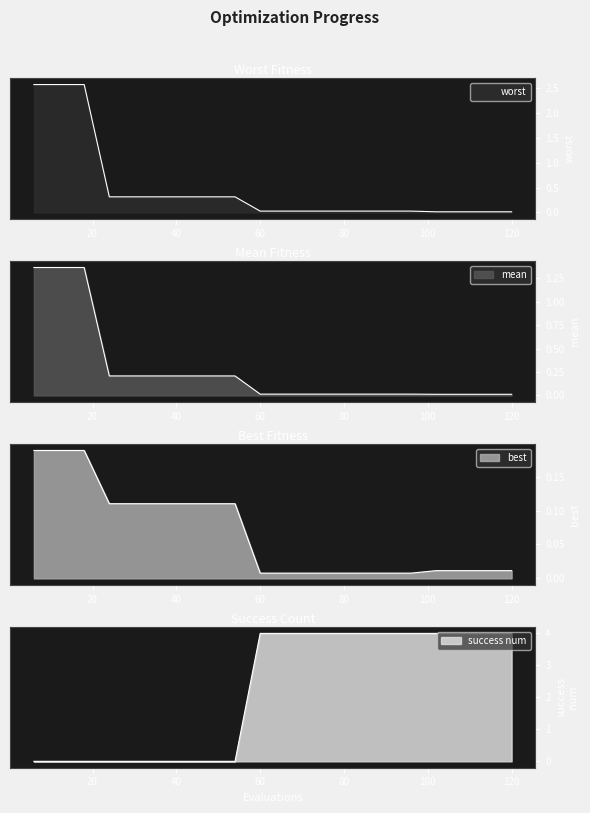

What is the greatest value displayed?

4.0